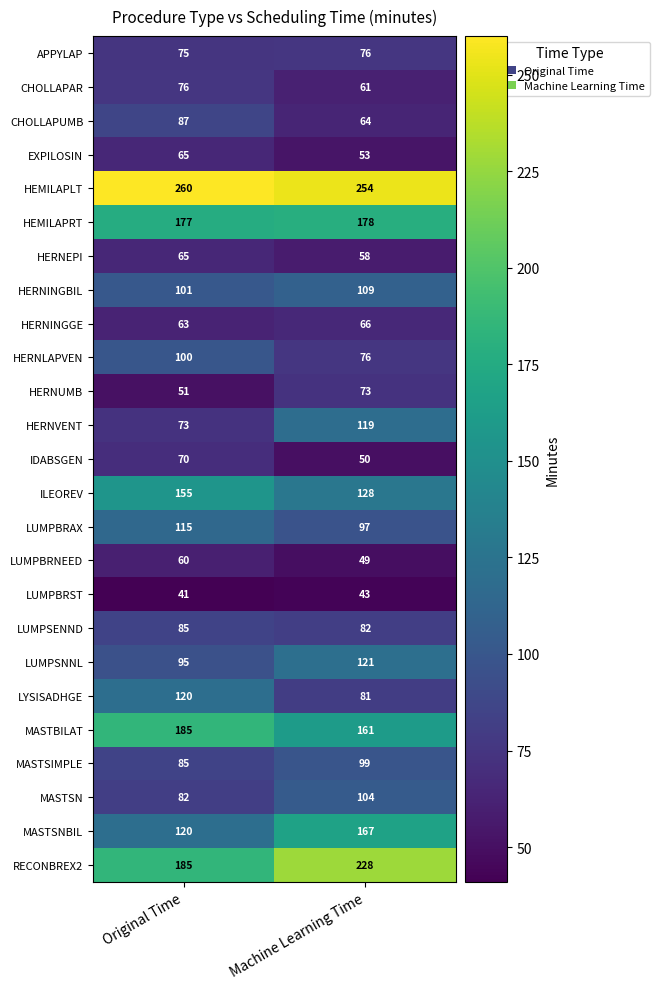

What is the sum of the HEMILAPRT values at Original Time and Machine Learning Time?

355